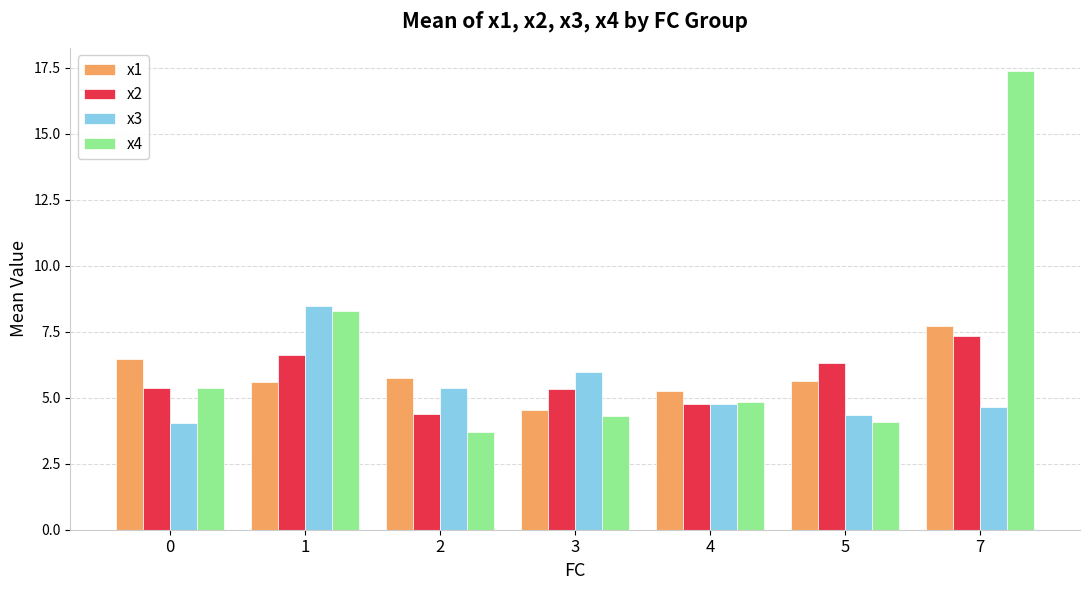

At 3, list the series in order from largest to smallest.

x3, x2, x1, x4